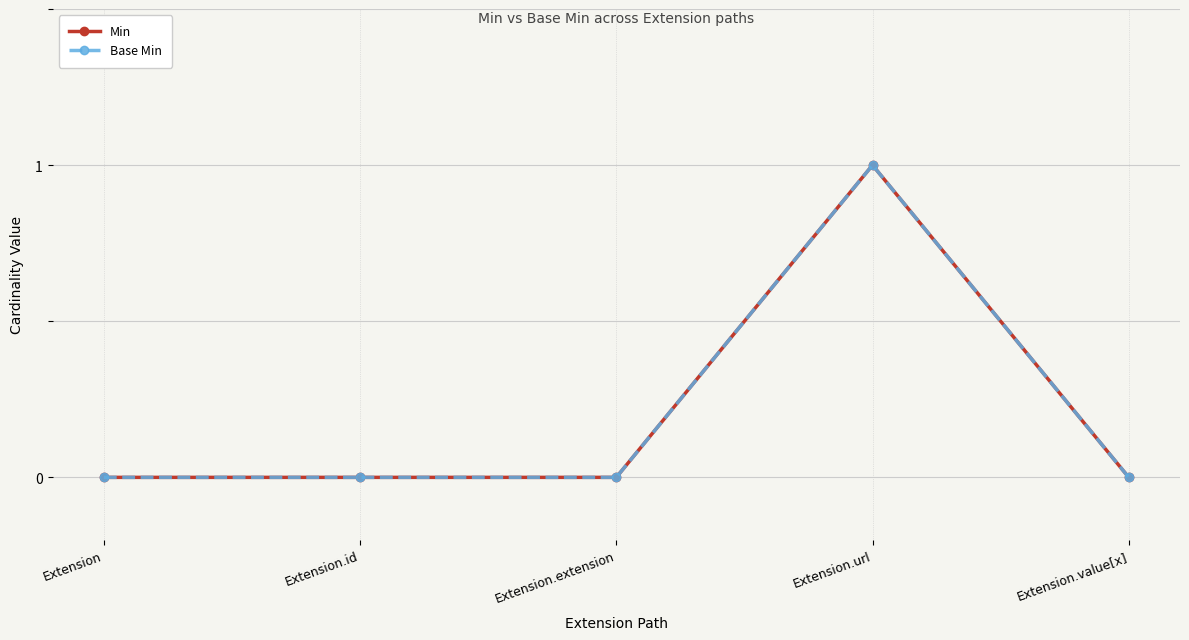

Rank the series by their maximum value, from highest to lowest.

Min, Base Min